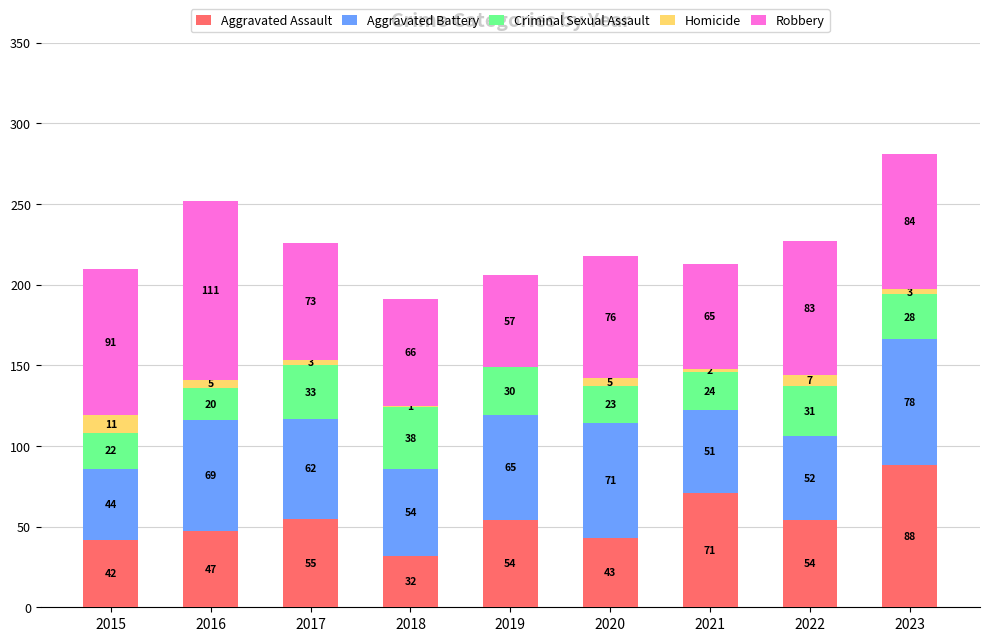

Are the bars grouped side by side (vs. stacked)?

No